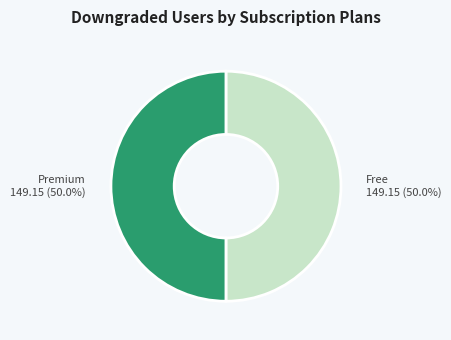

What percentage is NOT represented by Free?

50.0%